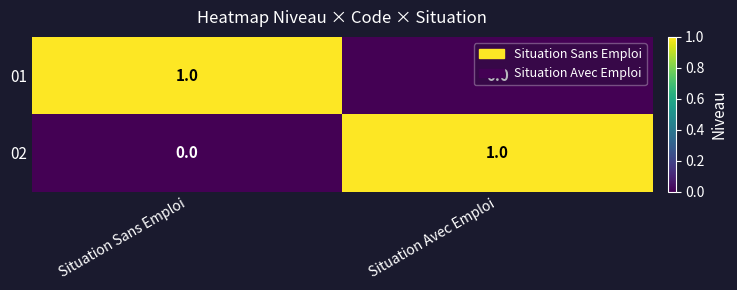

What is the difference between the highest and lowest values at Situation Avec Emploi?

1